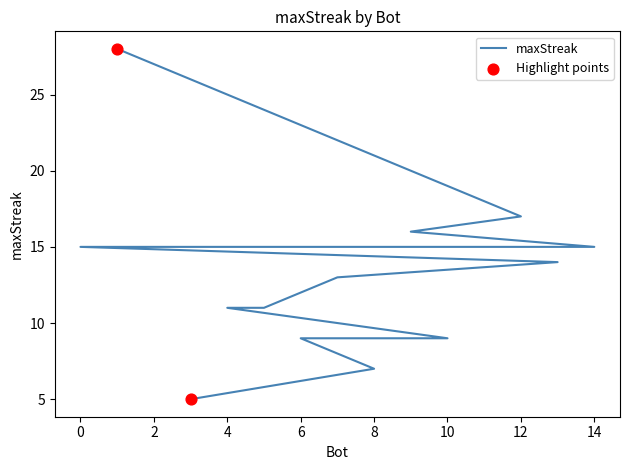

Approximately how many times larger is the value at 11 compared to 4?

1.4